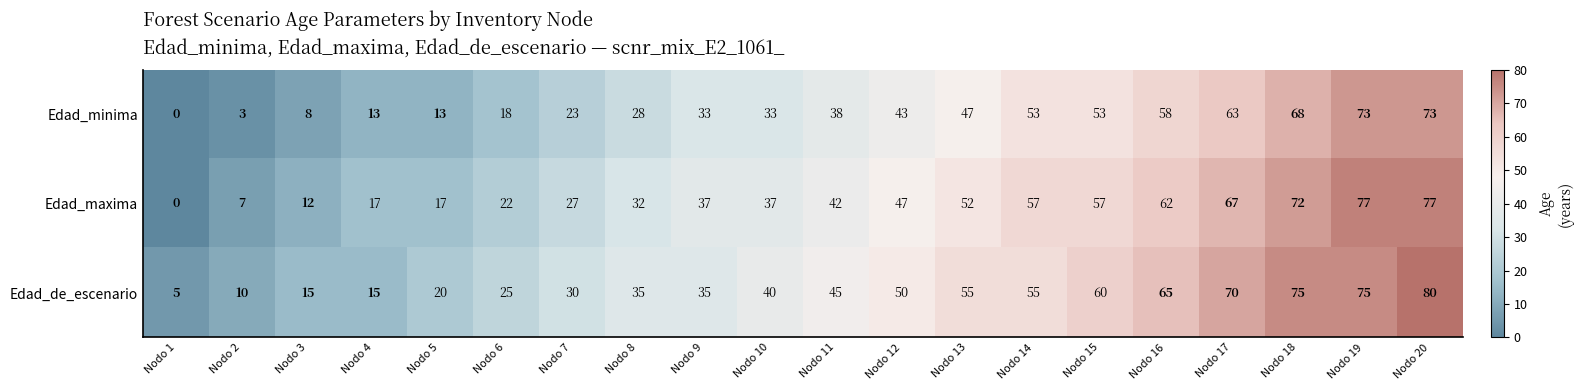

What is the sum of all Edad_de_escenario values?

860